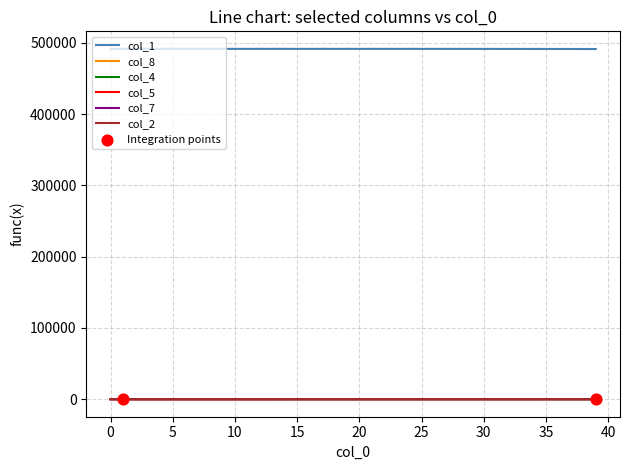

True or false: col_1 and col_7 intersect in this chart.

False